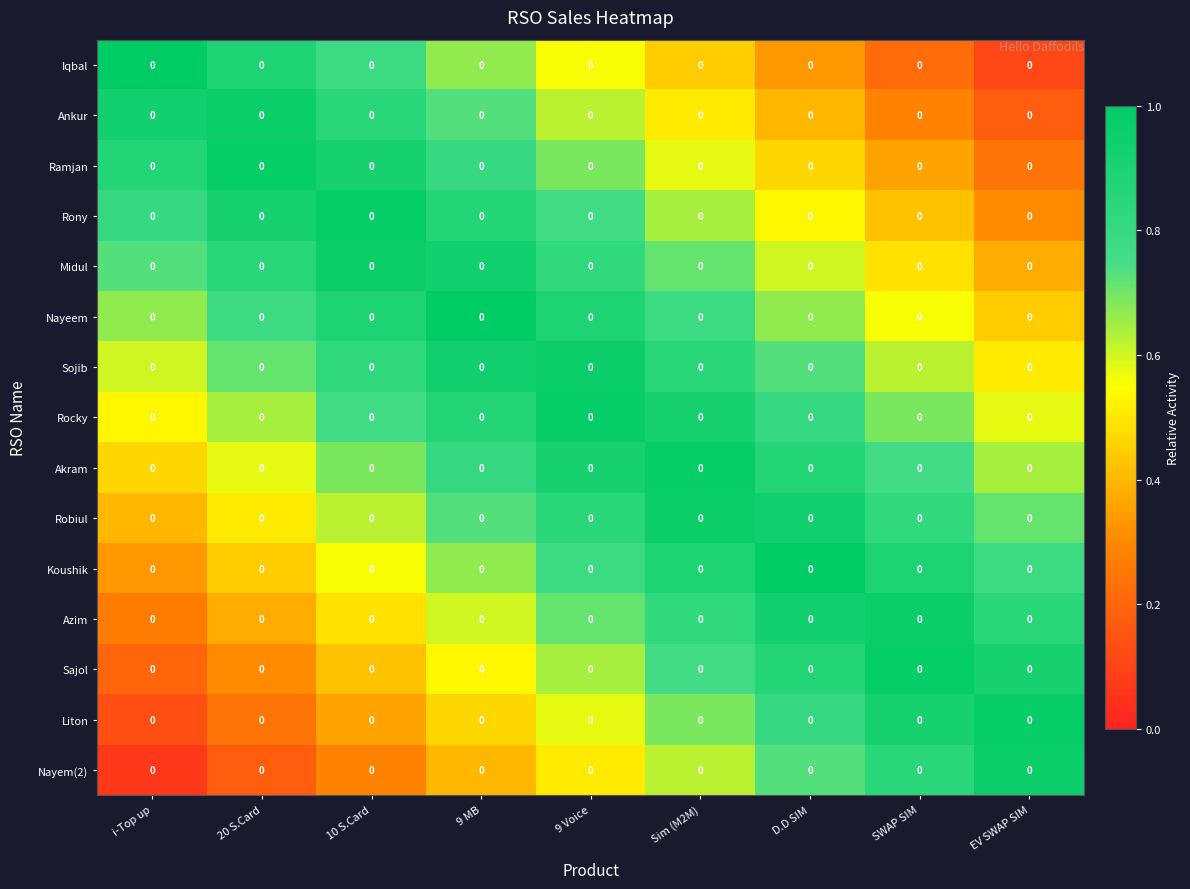

What is the lowest value of the Koushik series?

0.3